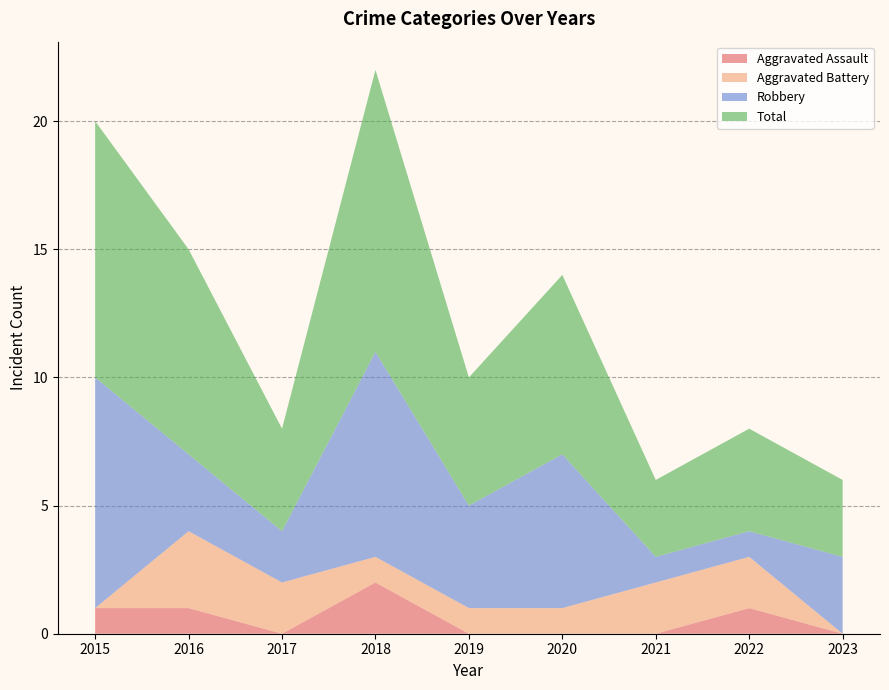

Reading left to right, list all the values displayed in this chart.

Aggravated Assault: 1	1	0	2	0	0	0	1	0
Aggravated Battery: 0	3	2	1	1	1	2	2	0
Robbery: 9	3	2	8	4	6	1	1	3
Total: 10	8	4	11	5	7	3	4	3